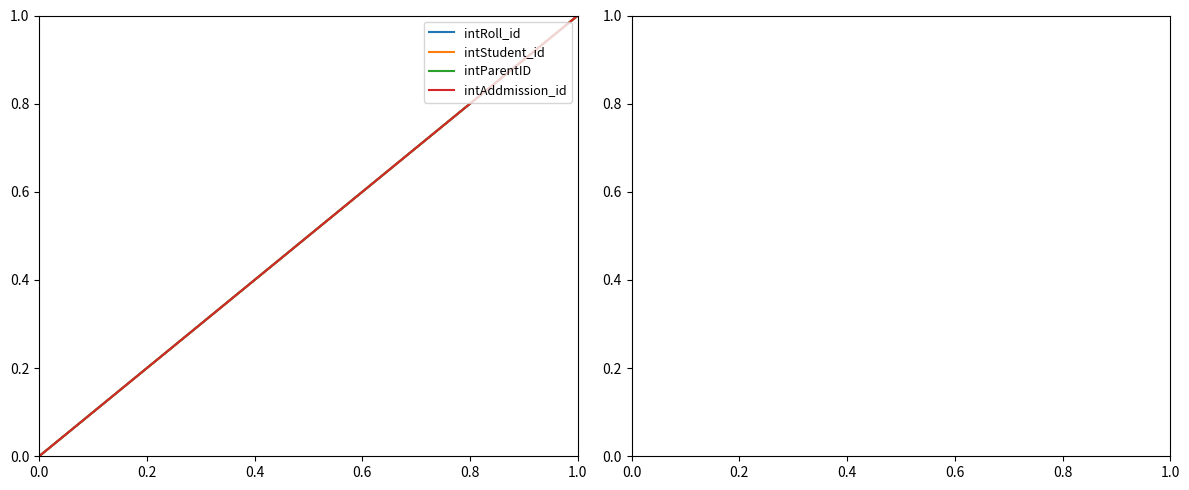

Does the chart display data point markers on the line(s)?

No